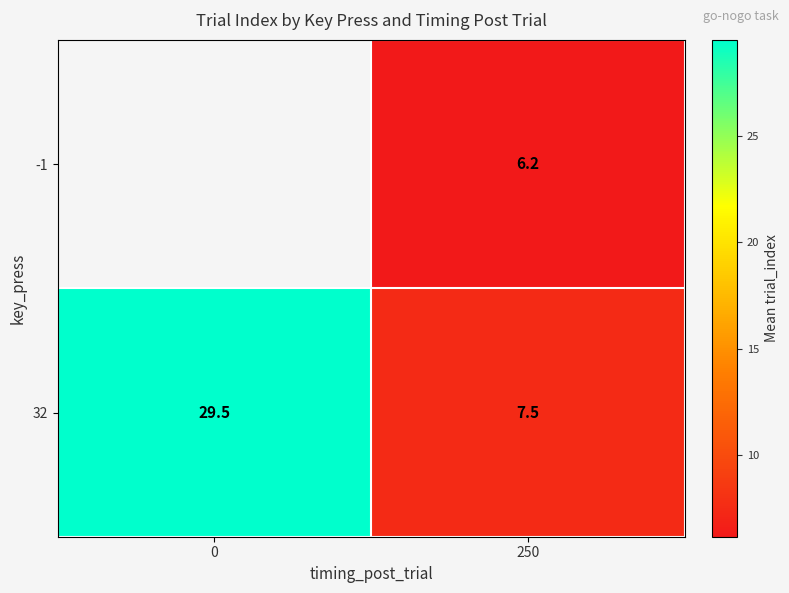

At which label does -1 first exceed 6?

250